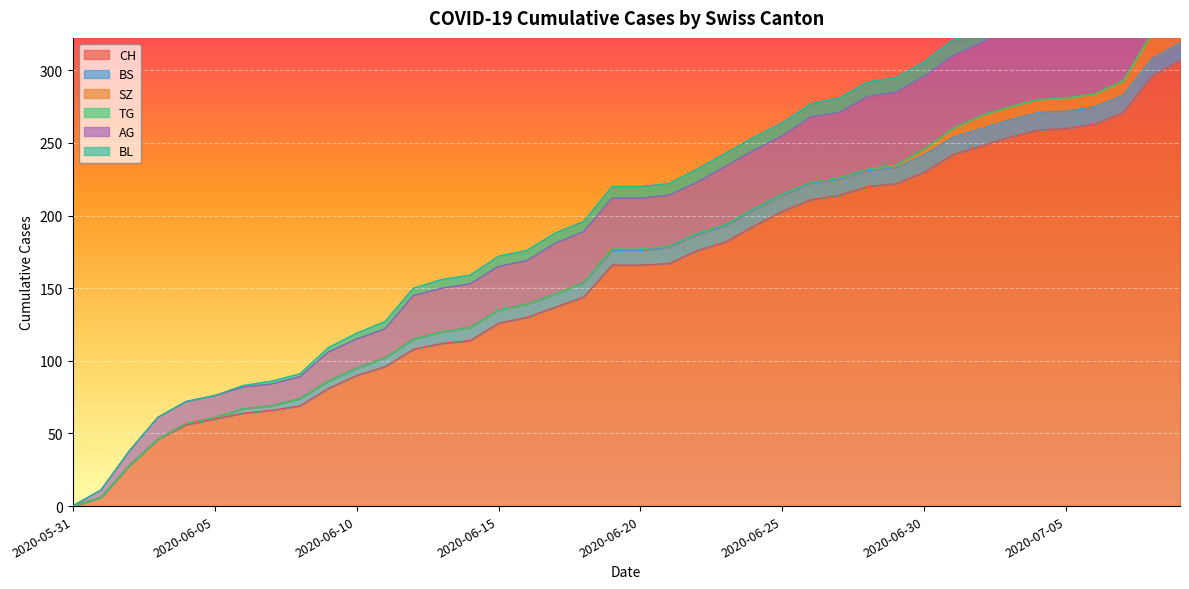

Count the number of data series in this chart.

6